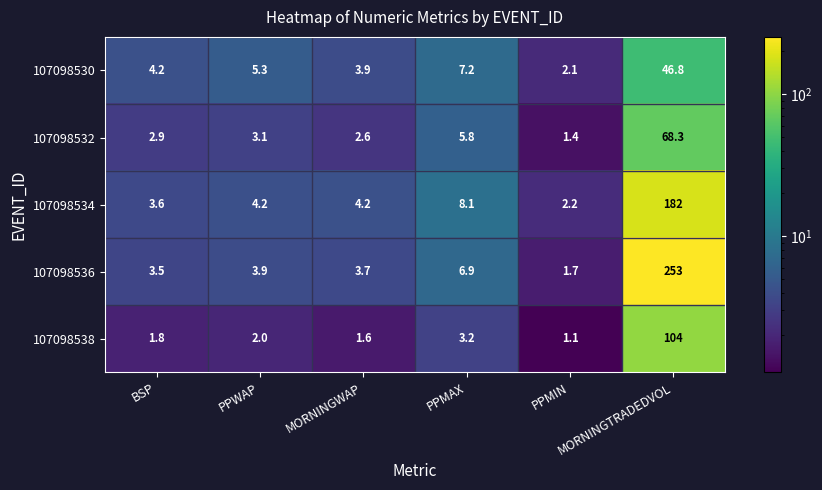

What is the spread (max minus min) of values at PPMIN?

1.1